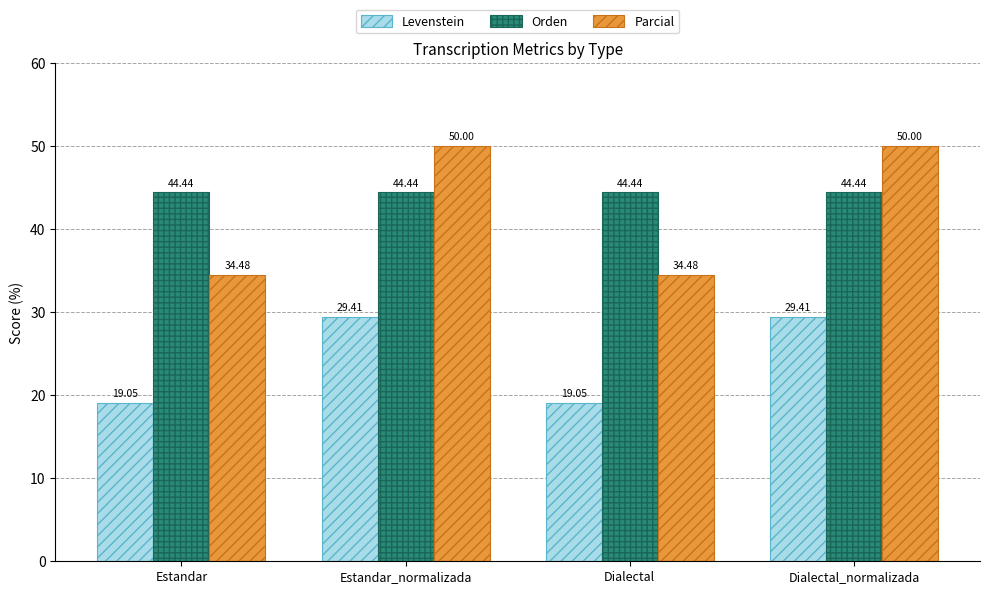

What are all the series names shown in the legend?

Levenstein, Orden, Parcial